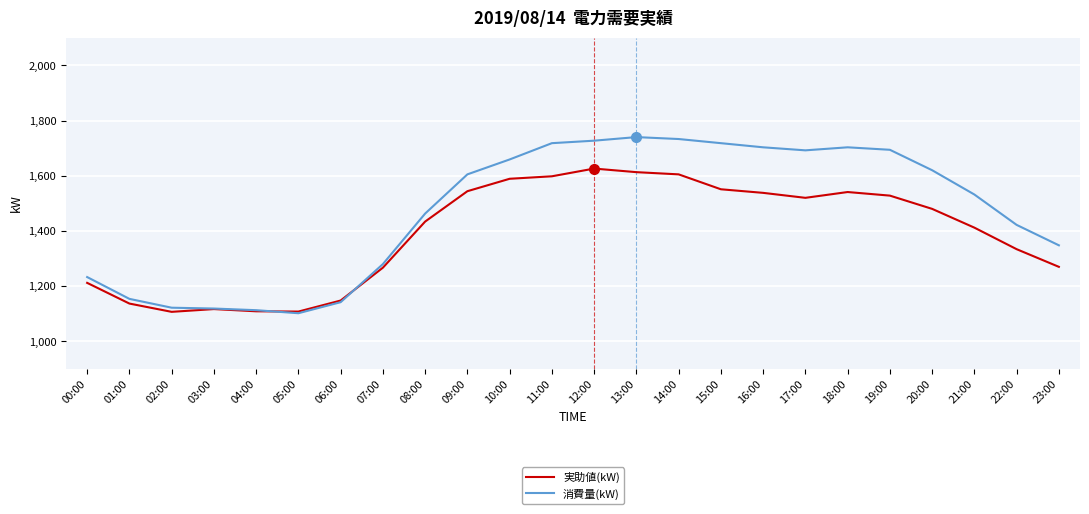

Is the value of 消費量(kW) at 01:00 greater than the value of 実助値(kW) at 20:00?

No